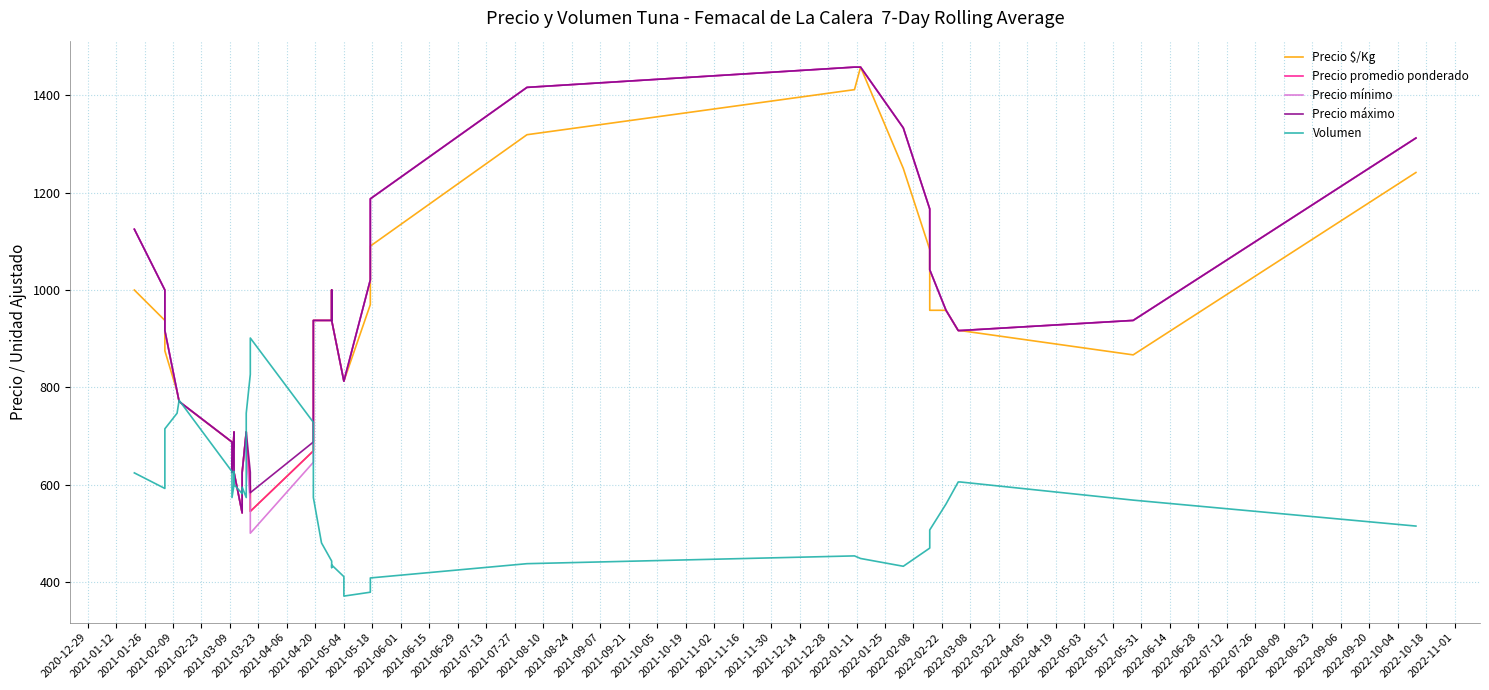

What is the greatest value displayed?

1458.3